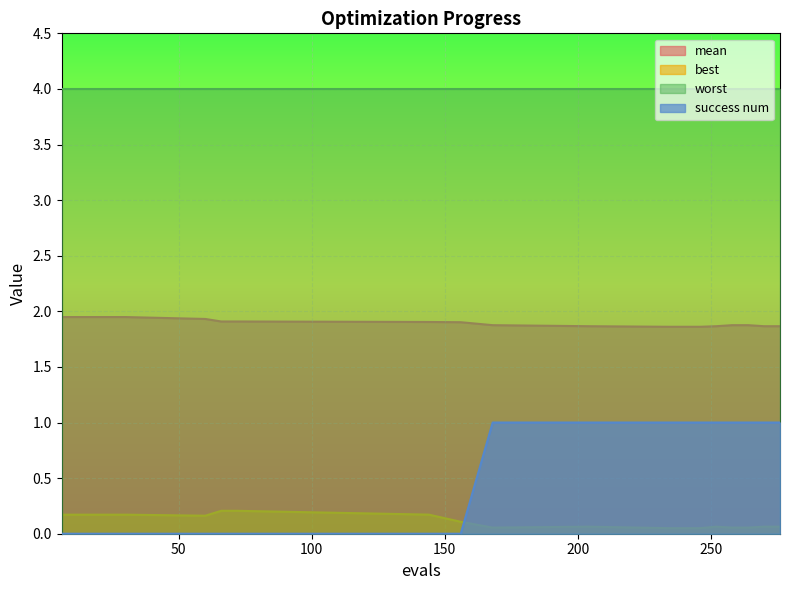

What is the value of the success num point at the 15th from the left?

1.0